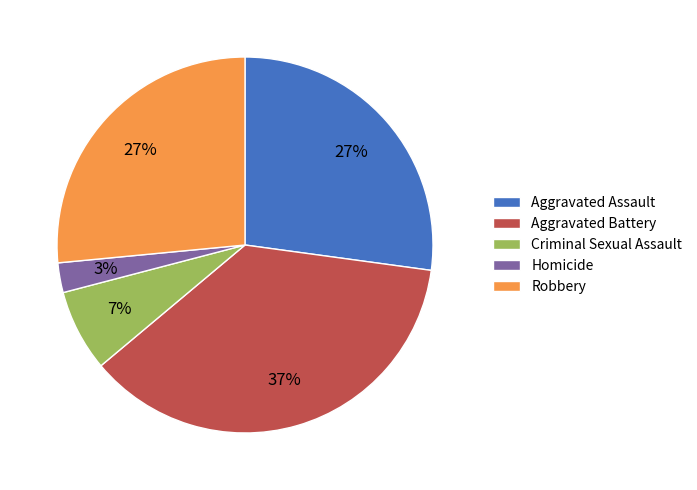

Is there a majority slice in this chart?

No